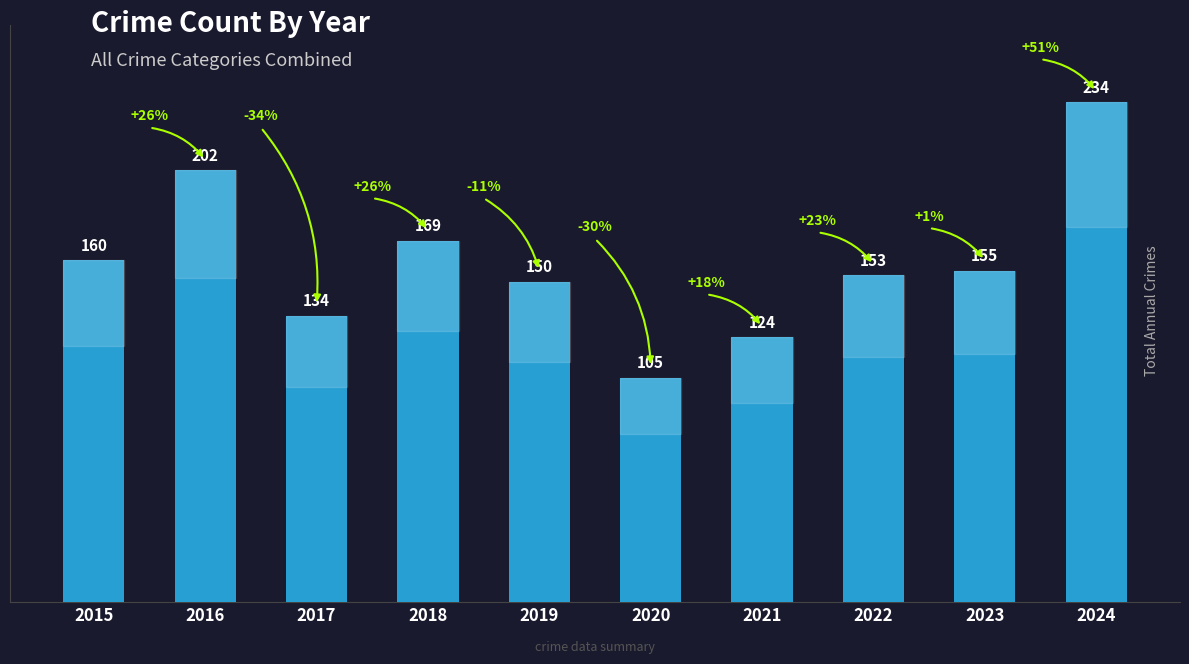

What is the difference between the values at 2015 and 2024?

74